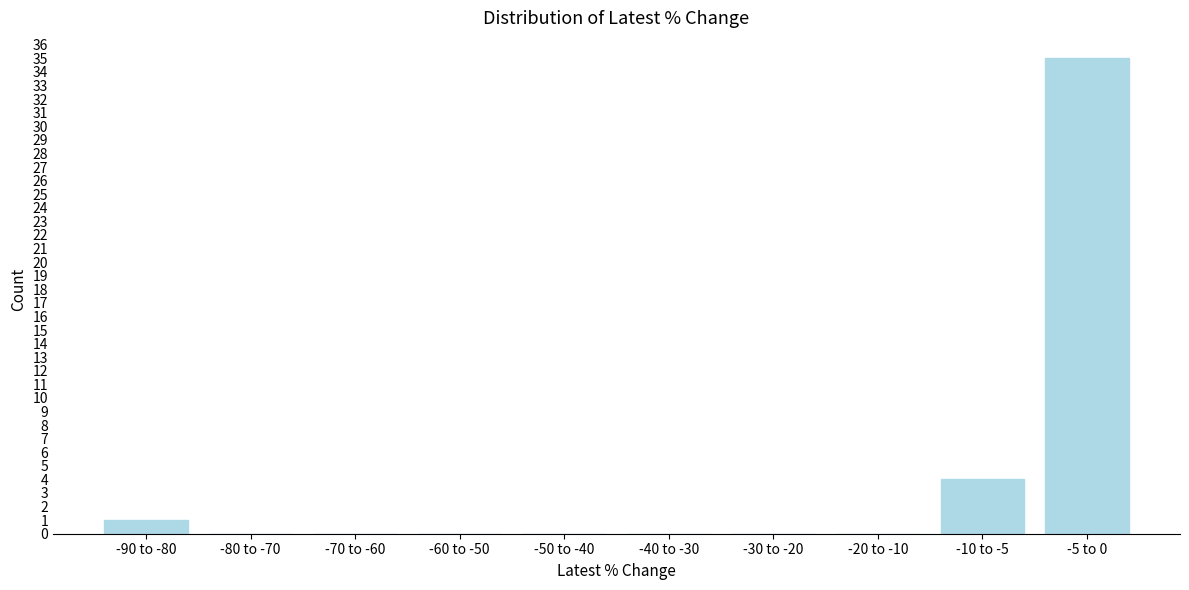

Reading left to right, transcribe all the data shown in this chart.

-90 to -80=1	-80 to -70=0	-70 to -60=0	-60 to -50=0	-50 to -40=0	-40 to -30=0	-30 to -20=0	-20 to -10=0	-10 to -5=4	-5 to 0=35